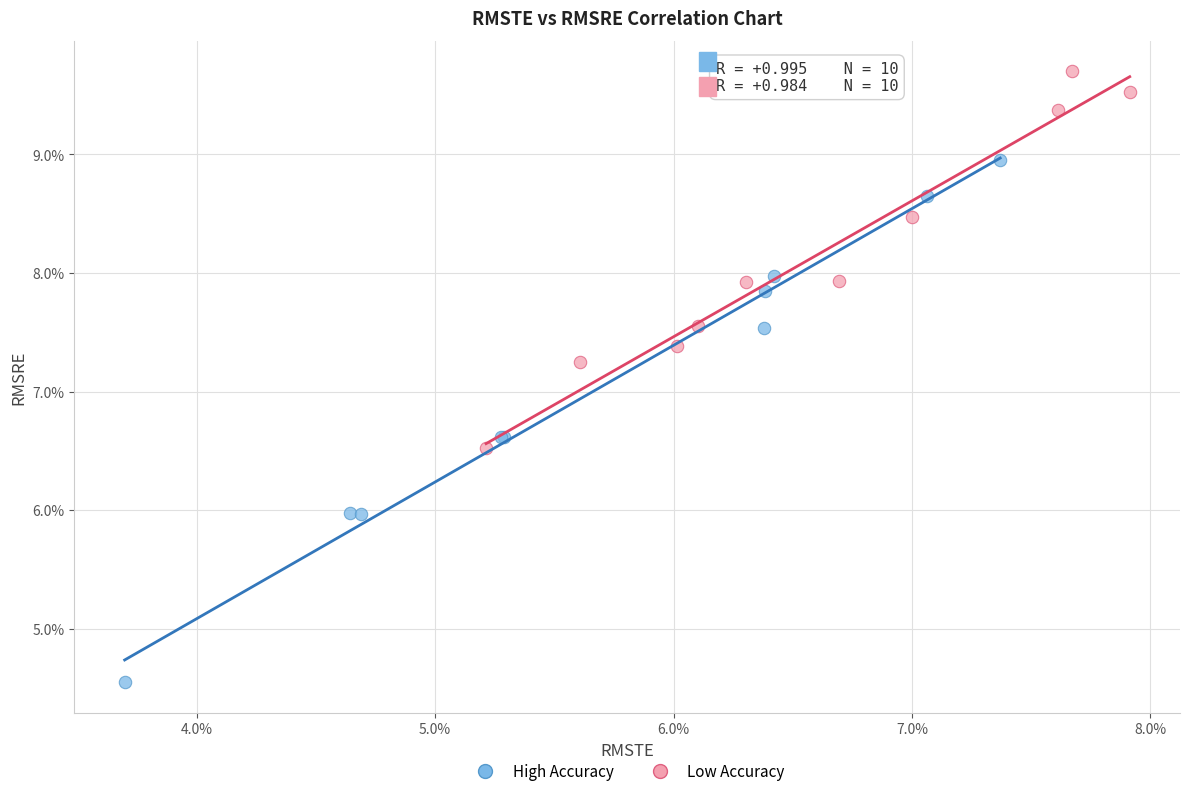

Which series contains the highest Y value?

Low Accuracy